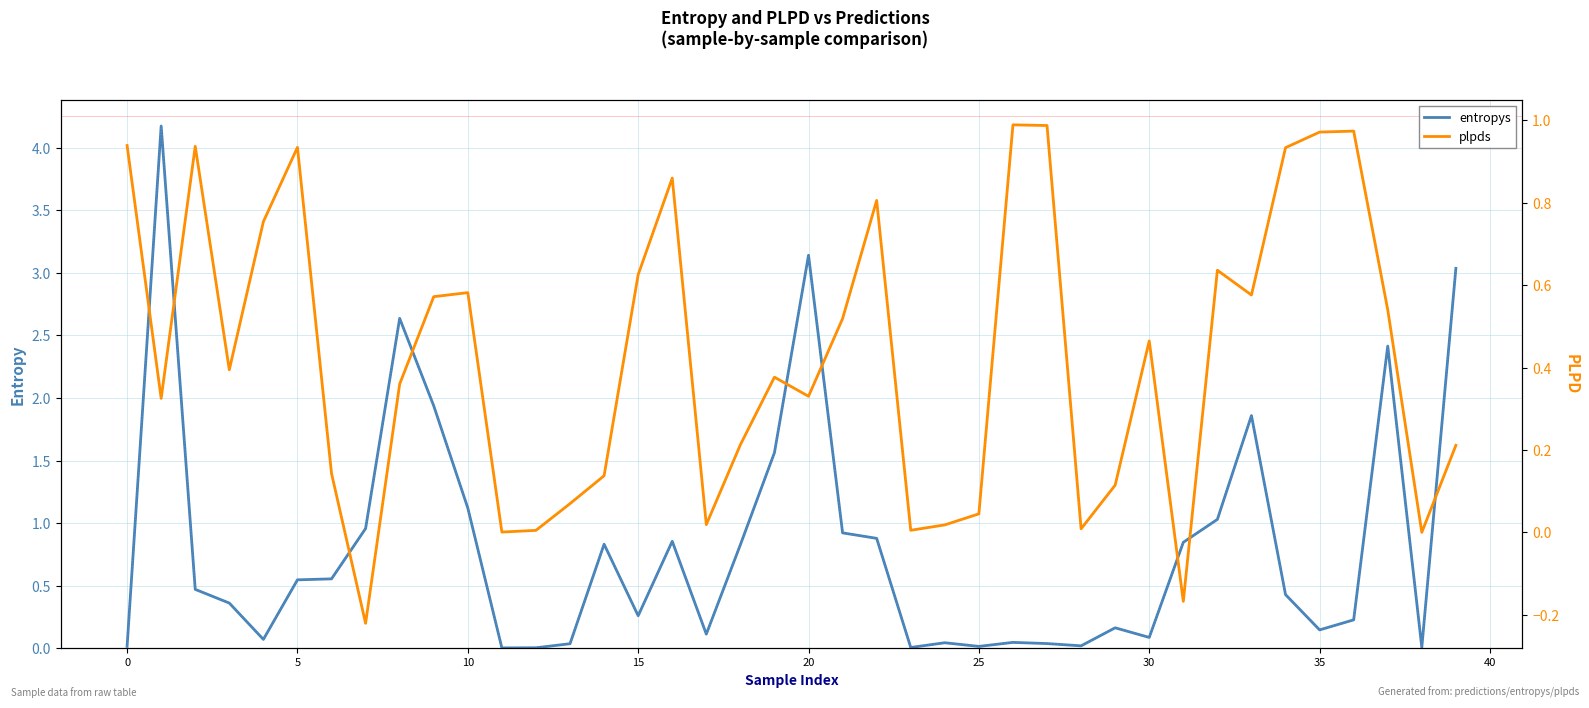

Between 35 and 12, which is larger?

35